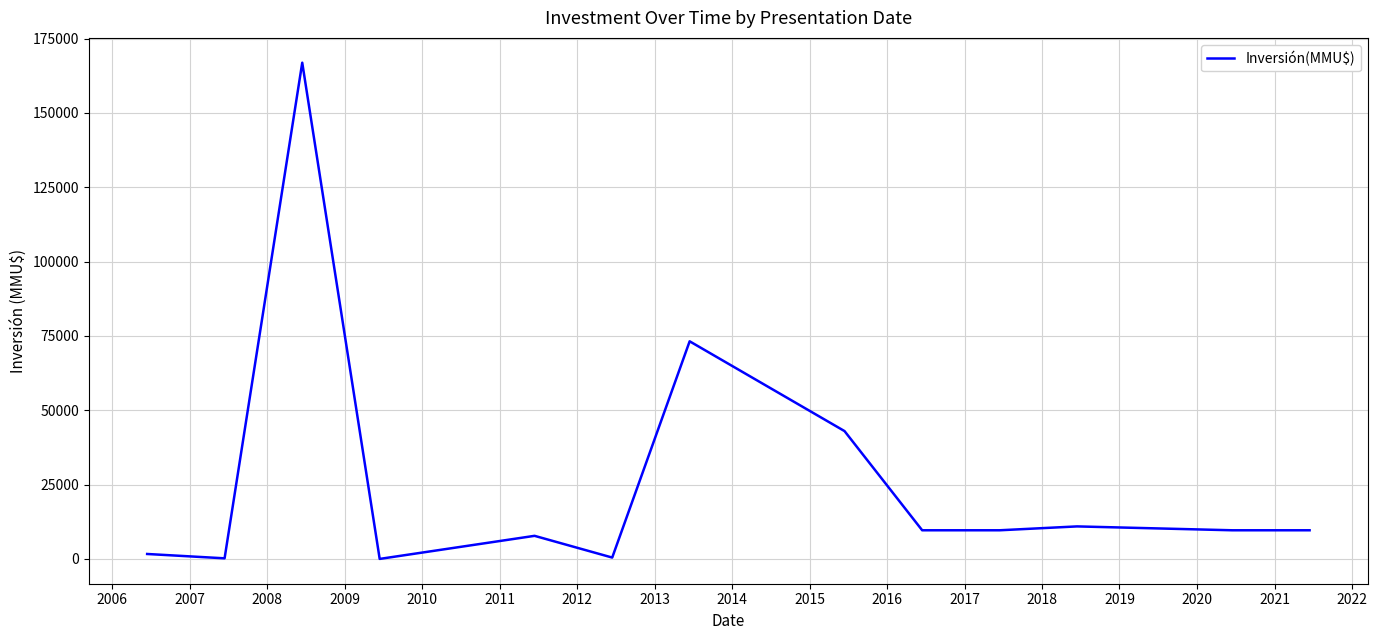

What is the difference between the maximum and minimum values?

166844.7